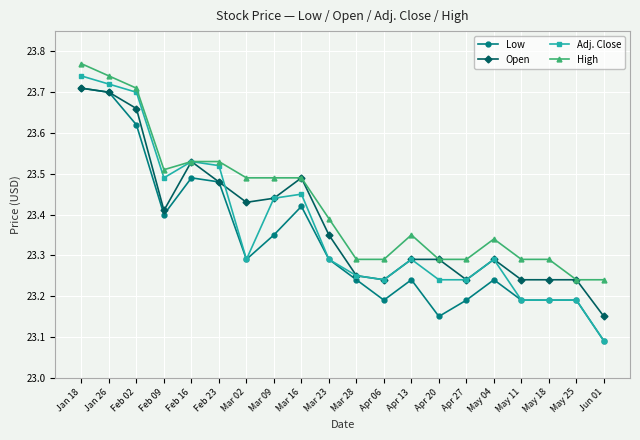

What position from the left is Apr 13?

13